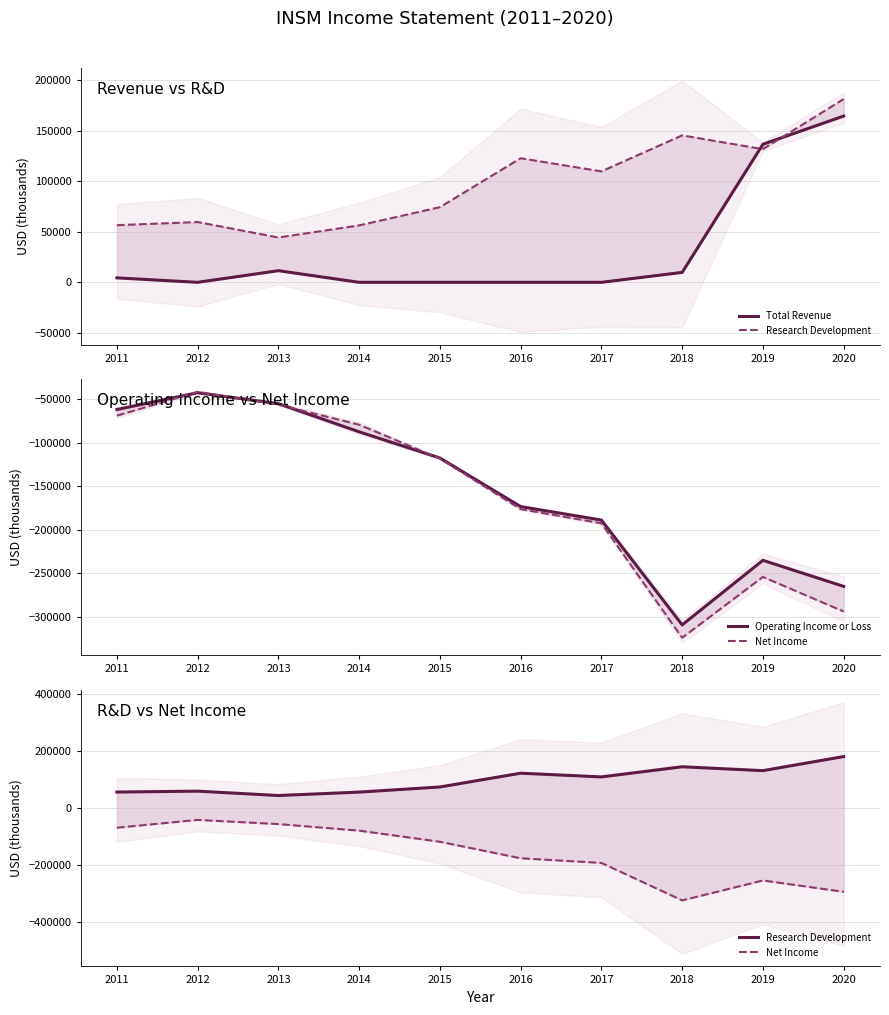

How many data points does each series have?

10